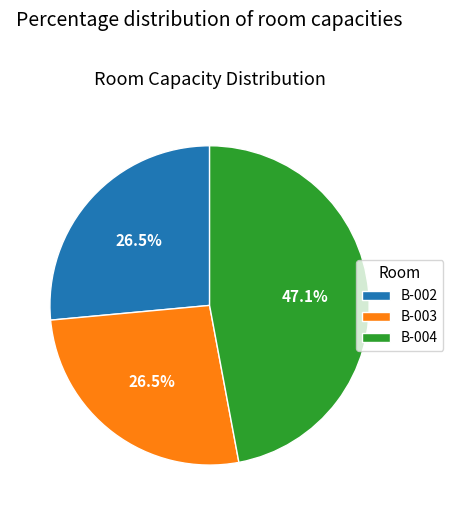

How many slices are in this pie chart?

3